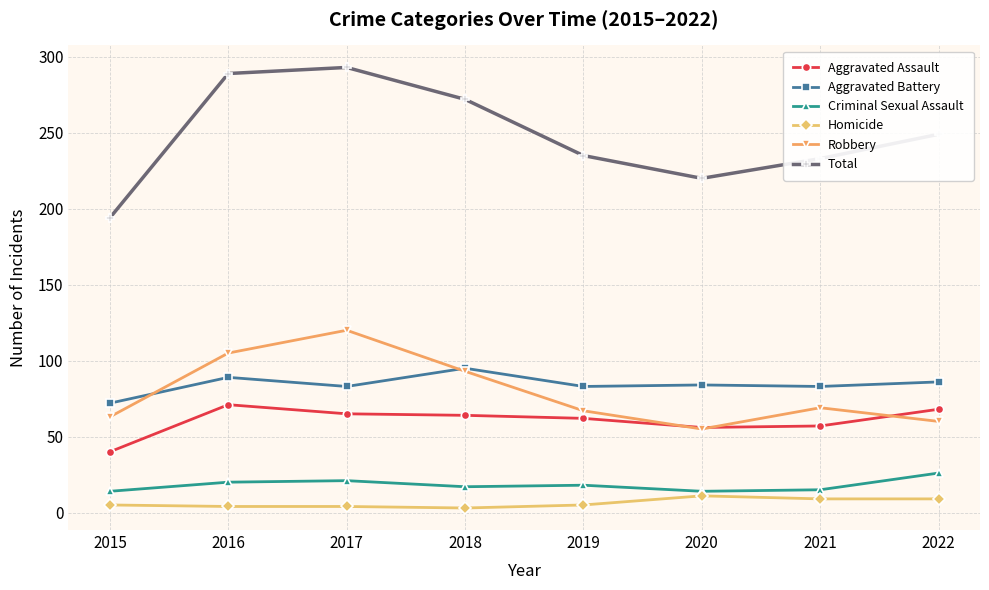

In Total, how many points are lower than both neighbors (excluding endpoints)?

1